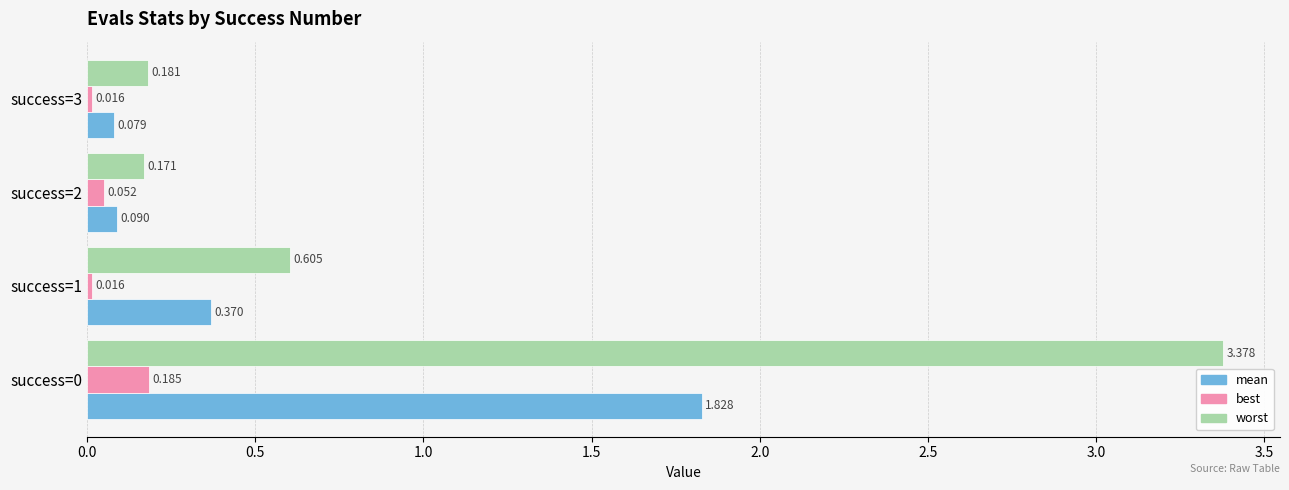

List the series in order of their overall mean, lowest first.

best, mean, worst